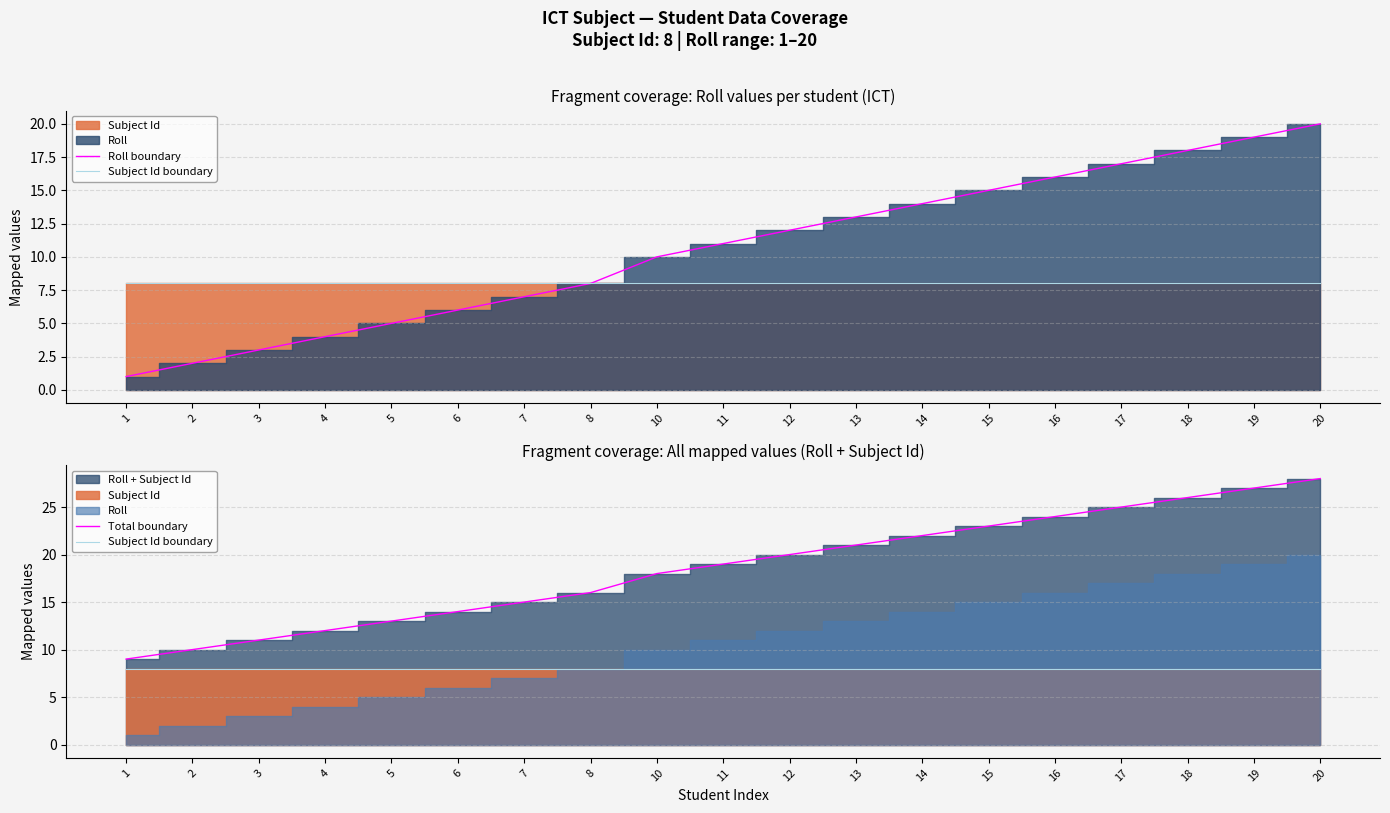

Rank the series by their maximum value, from lowest to highest.

Subject Id boundary, Roll boundary, Total boundary